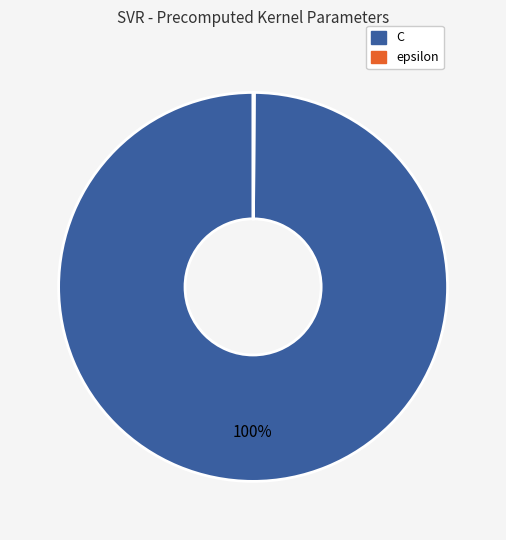

To the nearest percent, what is the difference between the largest and smallest slice percentages?

100%